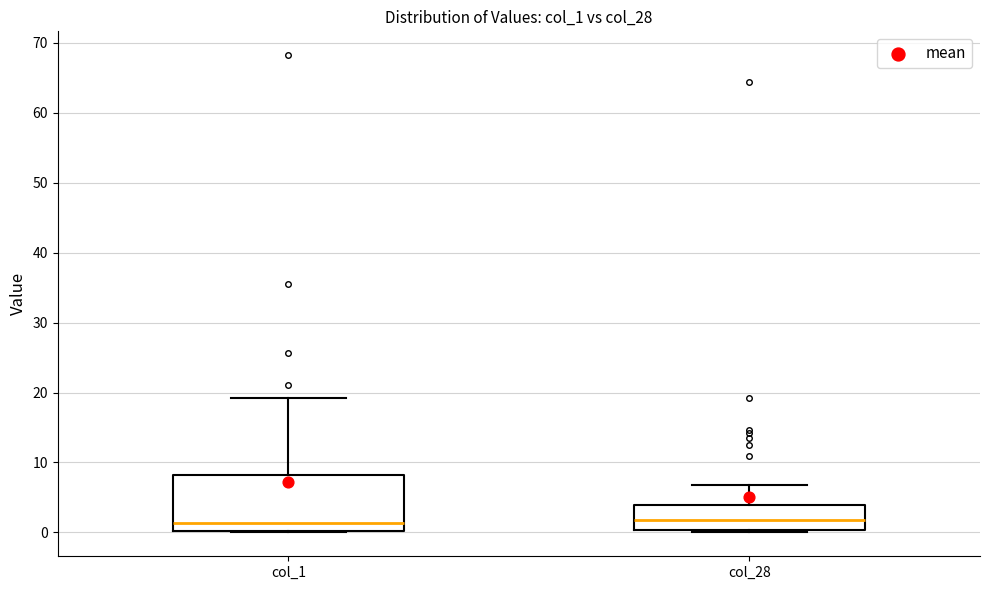

Where does the median line of the box for col_1 sit on the y-axis? The values are not printed on the chart, so give them approximately, as read against the axis.

1